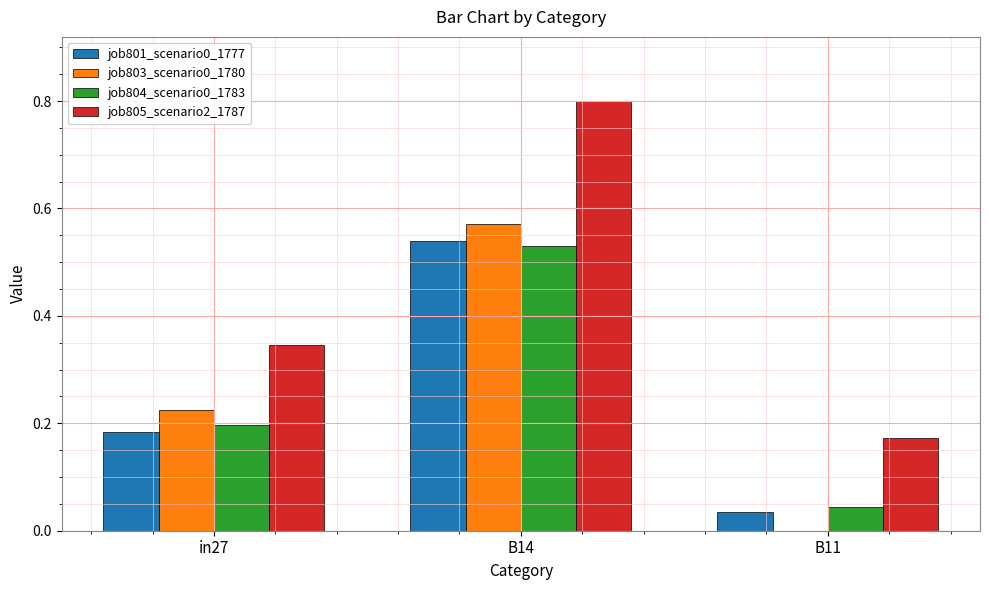

What is the maximum value for job805_scenario2_1787?

0.8